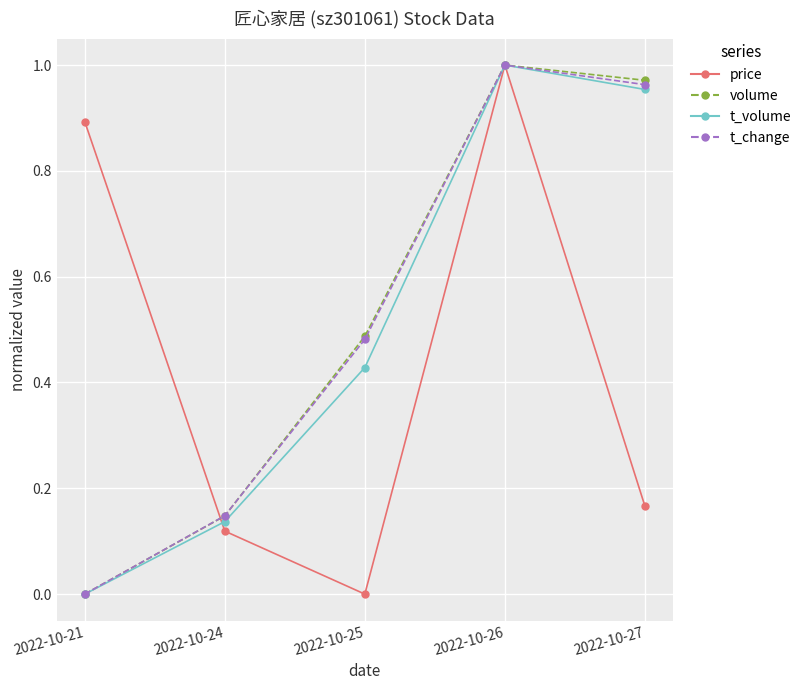

The value of t_change at 2022-10-21 is 0.0. True or false?

True